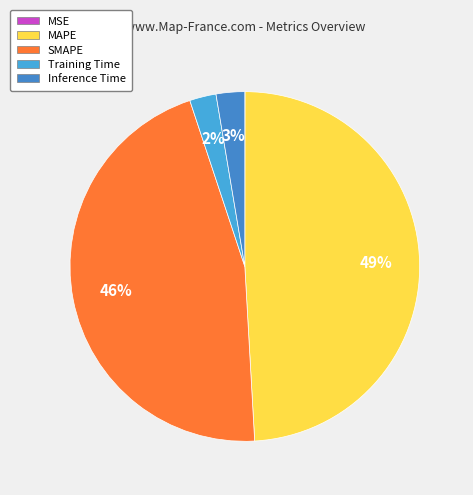

Is Training Time the majority of the pie?

No